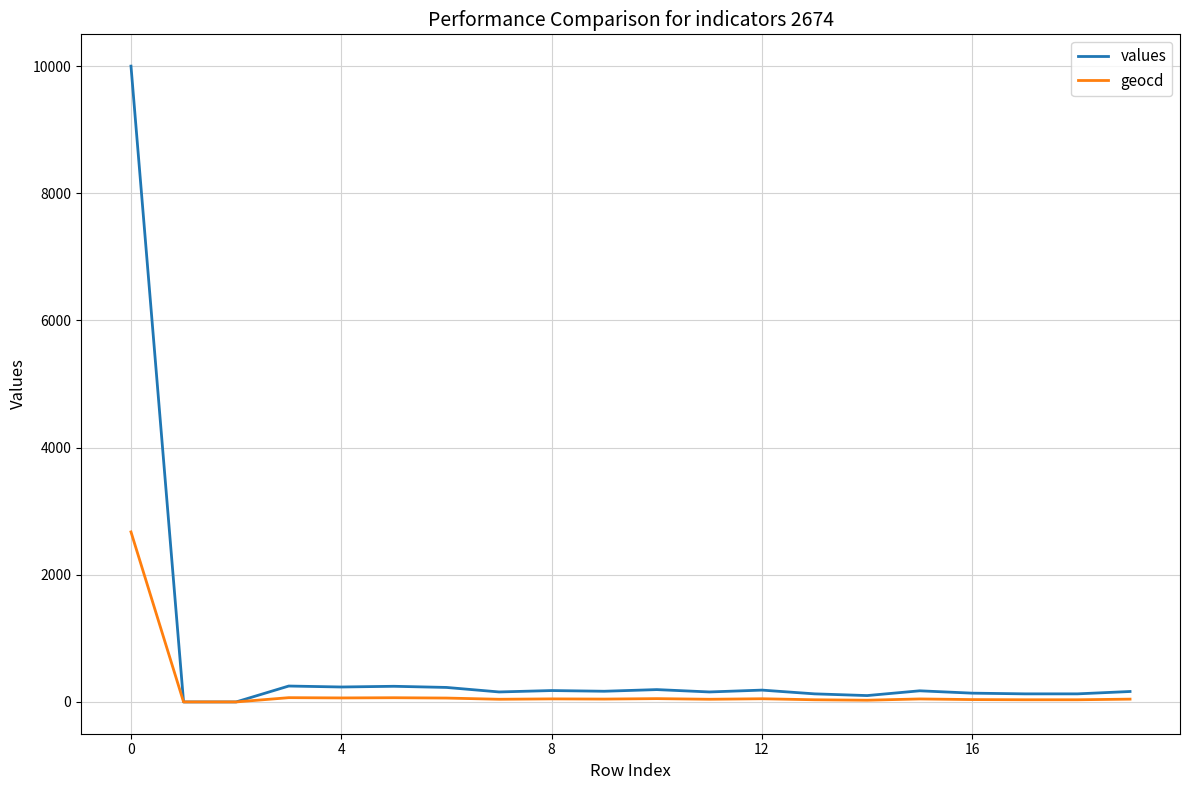

List the series in order of their peak value, highest first.

values, geocd